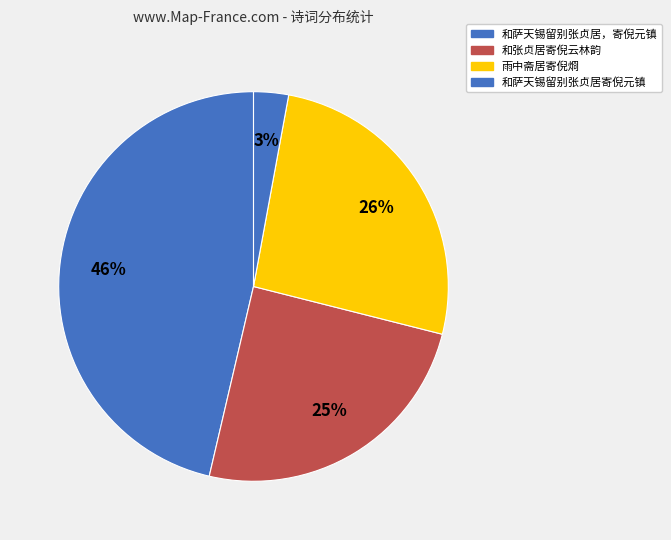

To the nearest percent, what is the difference between the 和张贞居寄倪云林韵 and 和萨天锡留别张贞居，寄倪元镇 slice percentages?

22%